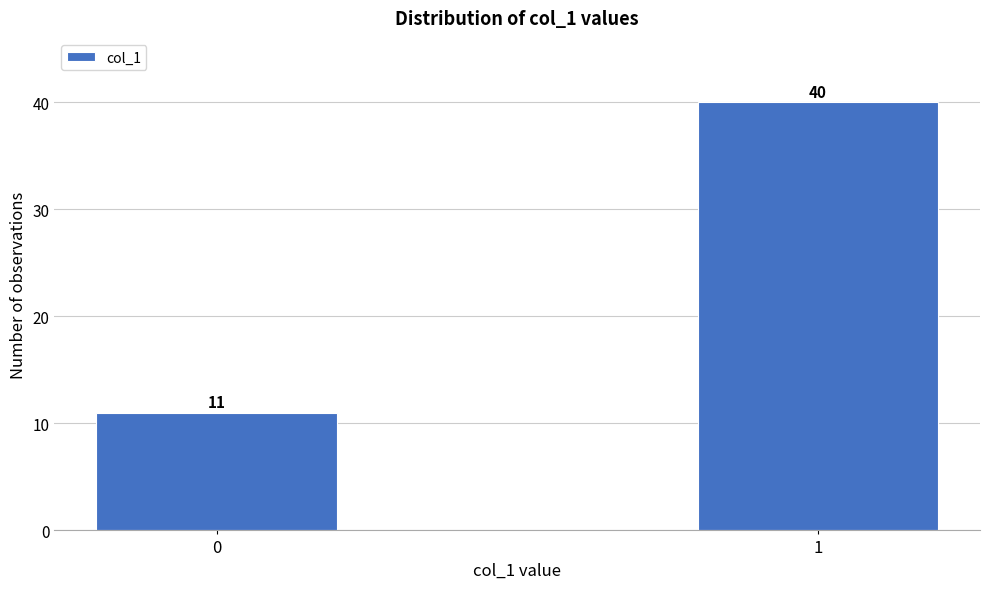

Reading right to left, extract all data points from this chart.

40	11